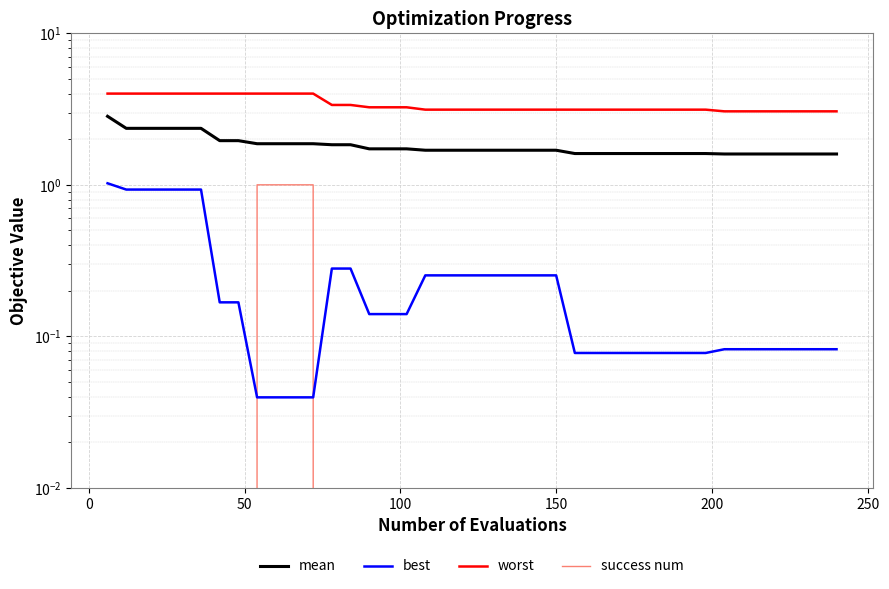

Which series has the largest range (max minus min)?

mean